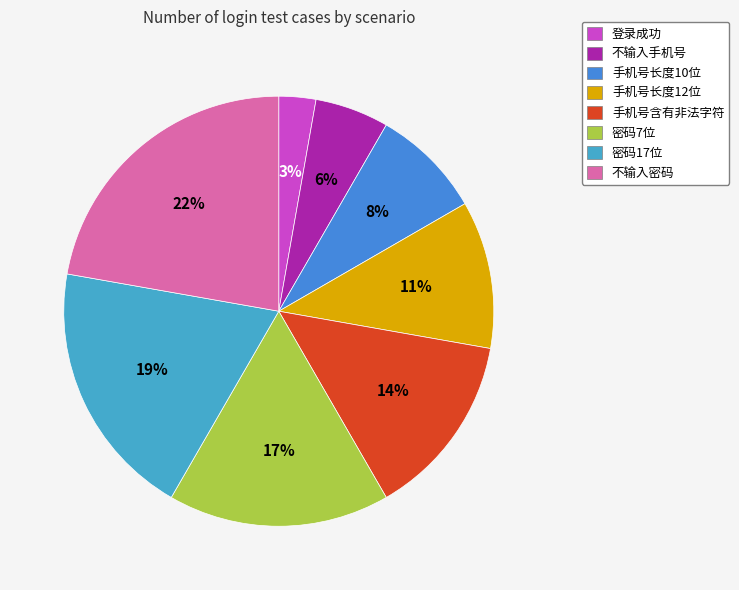

Is there any slice that represents more than half of the pie?

No